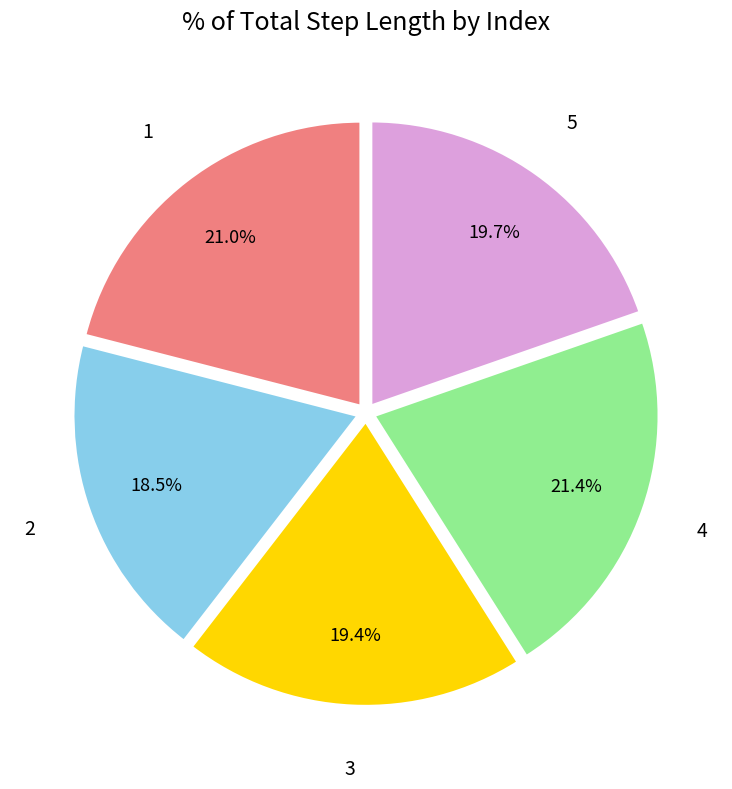

Does any single category account for the majority?

No